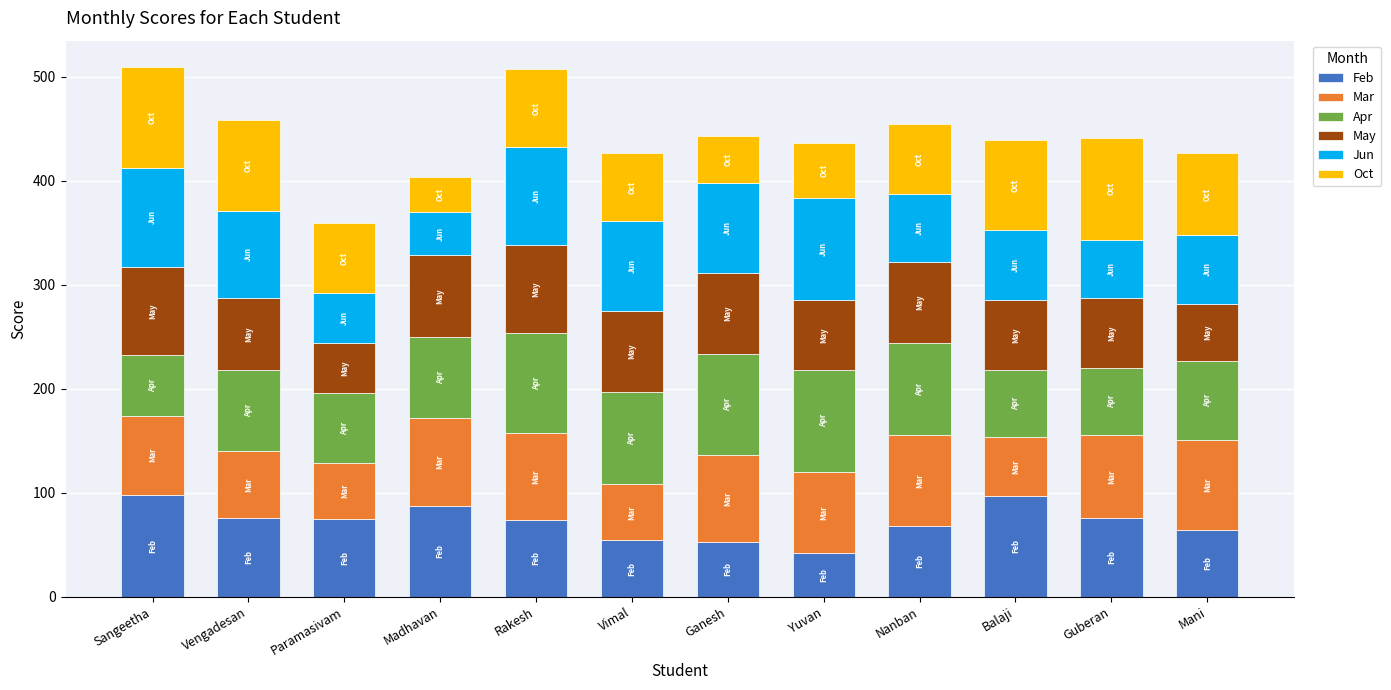

True or false: Feb has a value of 76 at Guberan.

True